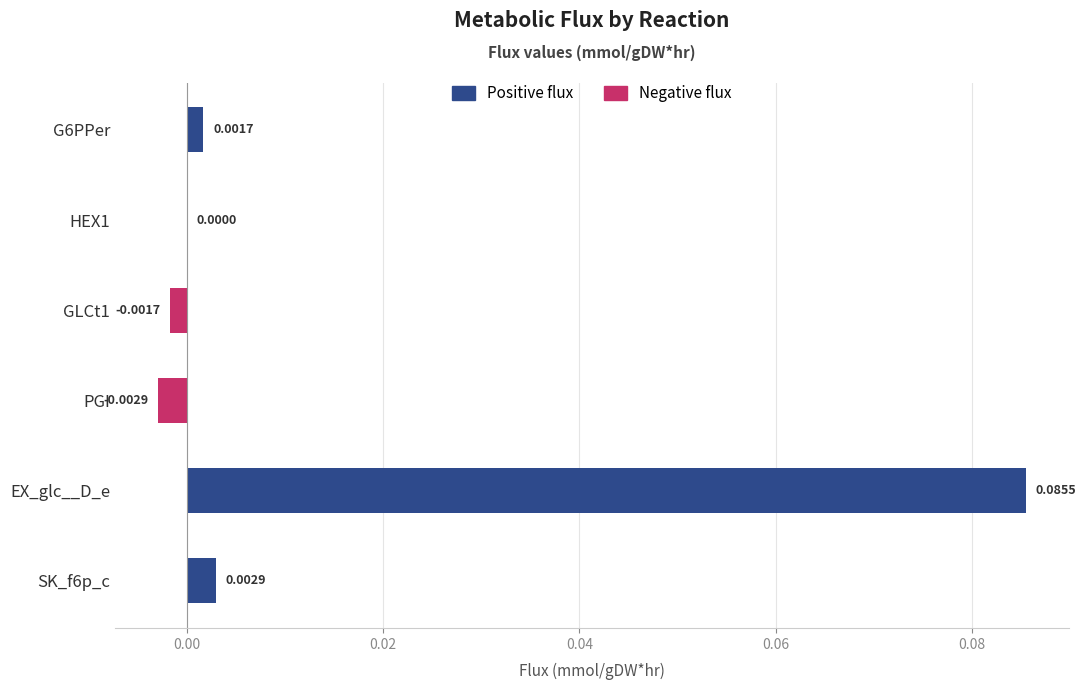

What is the change in value from HEX1 to EX_glc__D_e?

+0.1